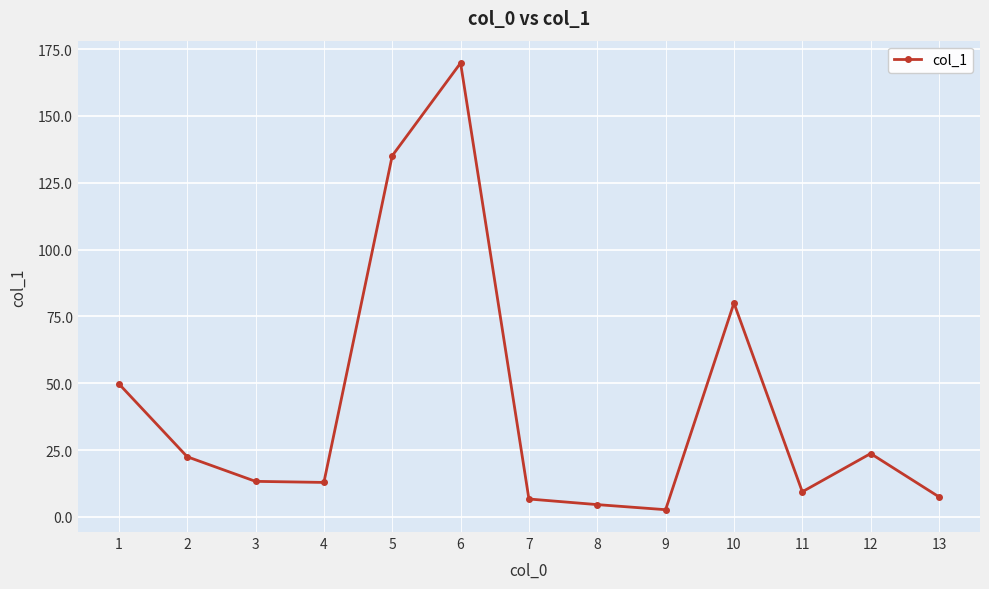

At which category does the chart reach its peak across all series?

6